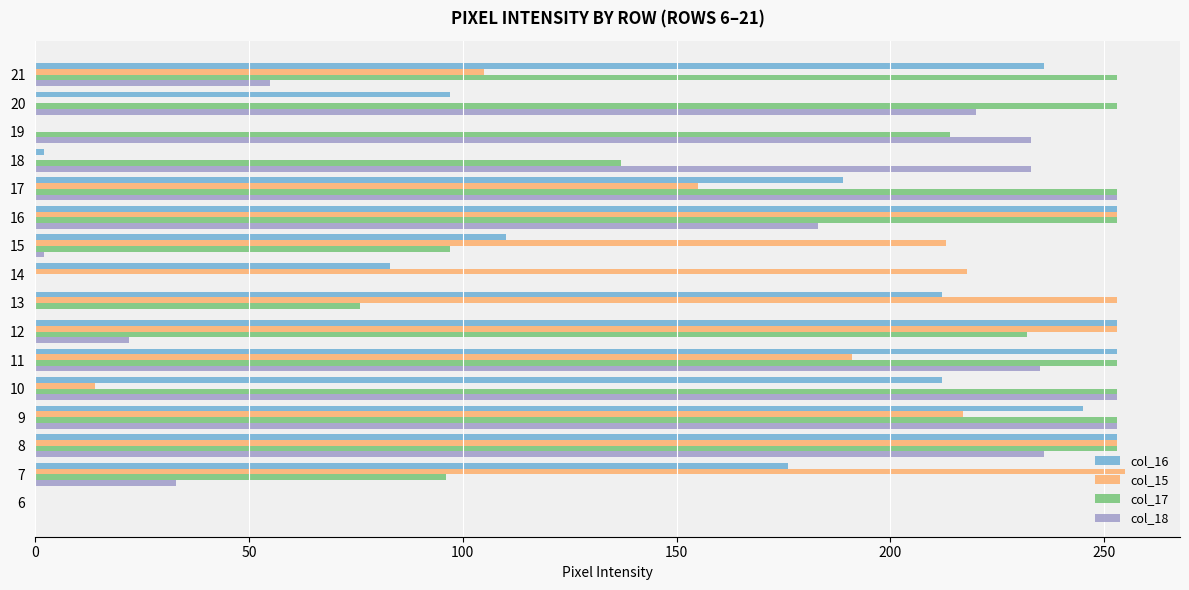

Which series has the largest total across all categories?

col_17